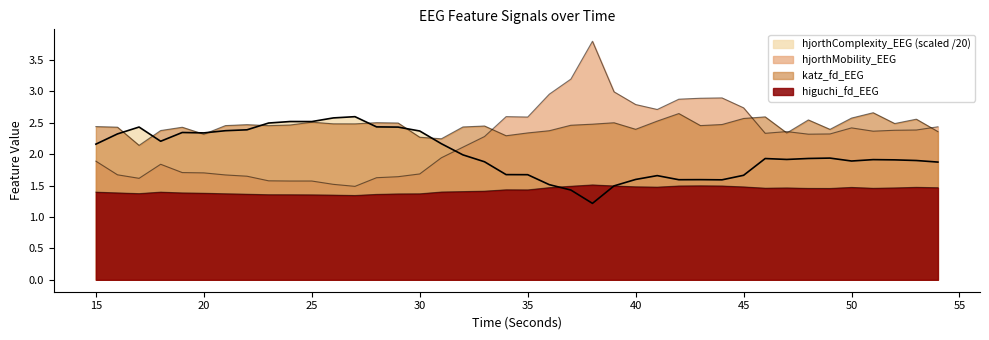

At how many categories does at least one series exceed 3?

2